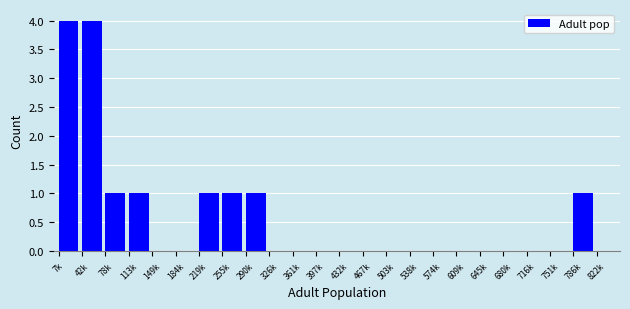

Reading left to right, transcribe all the data shown in this chart.

7k=4	42k=4	78k=1	113k=1	149k=0	184k=0	219k=1	255k=1	290k=1	326k=0	361k=0	397k=0	432k=0	467k=0	503k=0	538k=0	574k=0	609k=0	645k=0	680k=0	716k=0	751k=0	786k=1